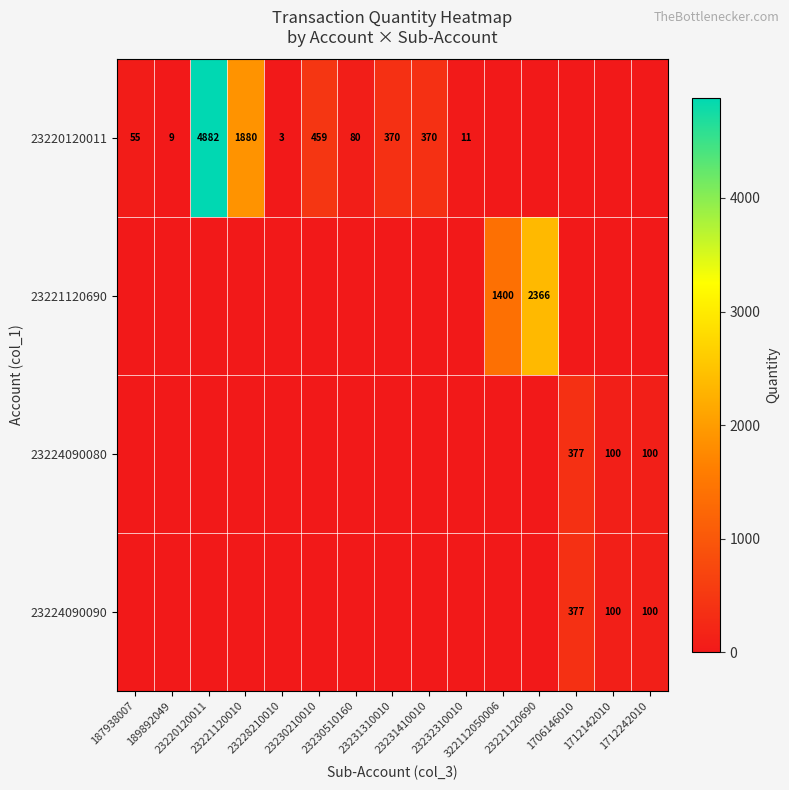

Which category has the lowest value in the 23221120690 series?

187938007